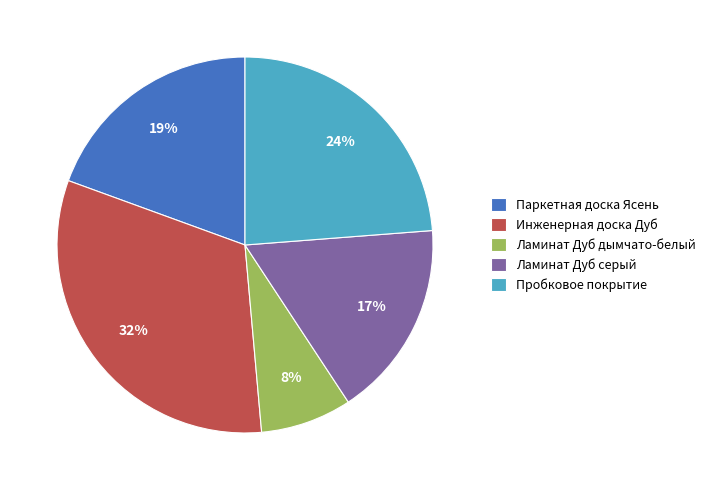

Which category has the biggest portion of the pie?

Инженерная доска Дуб